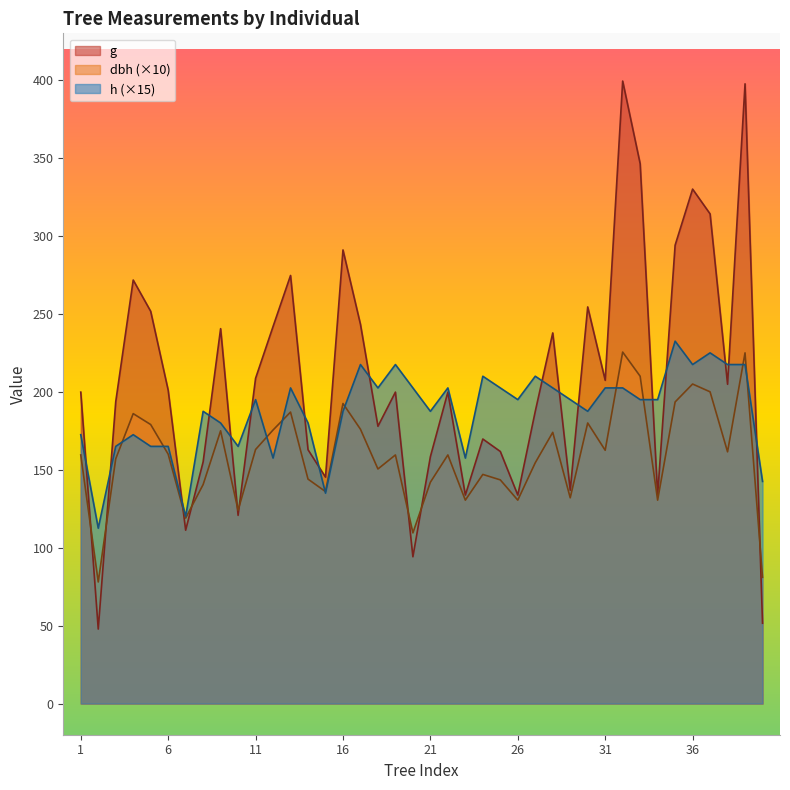

The value of g at 9 is 240.5. True or false?

True